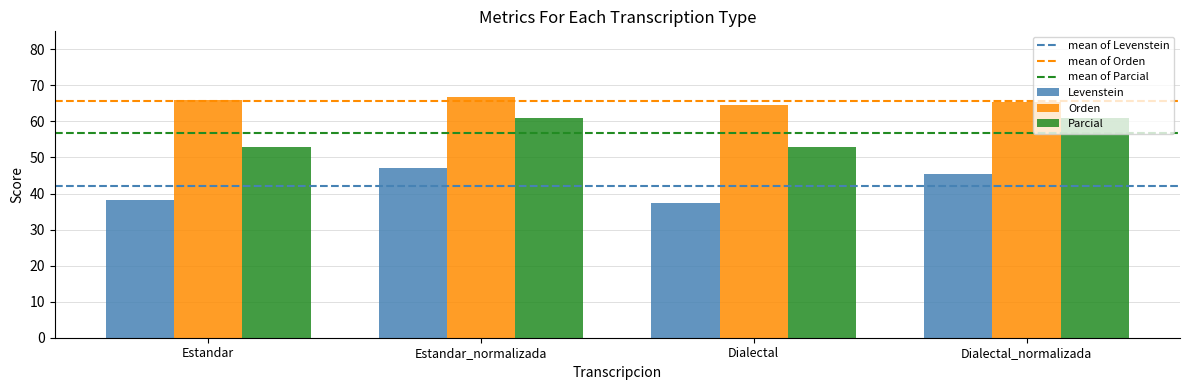

How many distinct data groups are displayed?

3